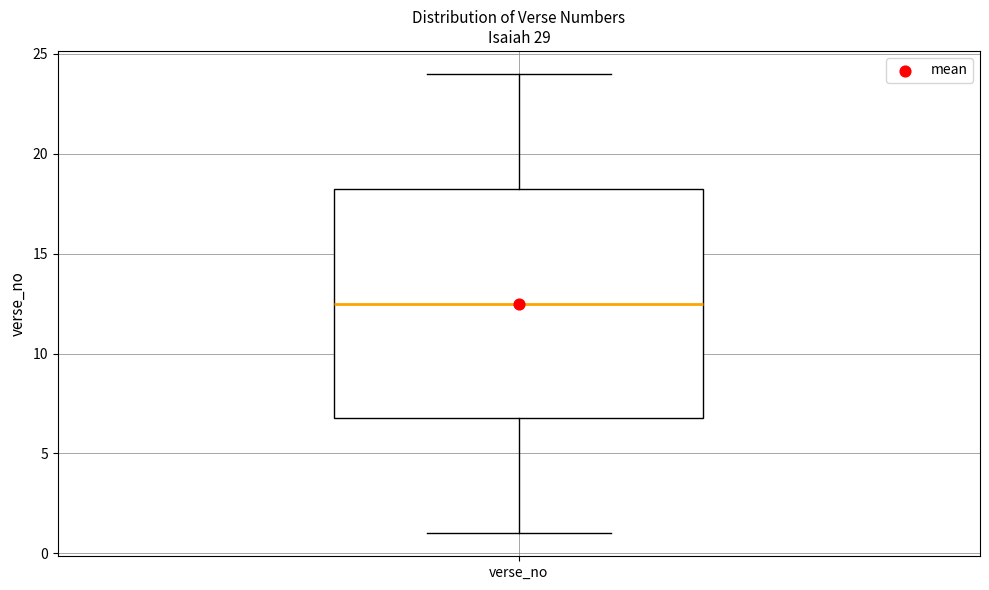

Read this box plot against the y-axis: the position of the median line, the range covered by the box, and the ends of both whiskers. The values are not printed on the chart, so give them approximately, as read against the axis.

median 12.5, box 7.0 to 18.5, whiskers 1.0 to 24.0